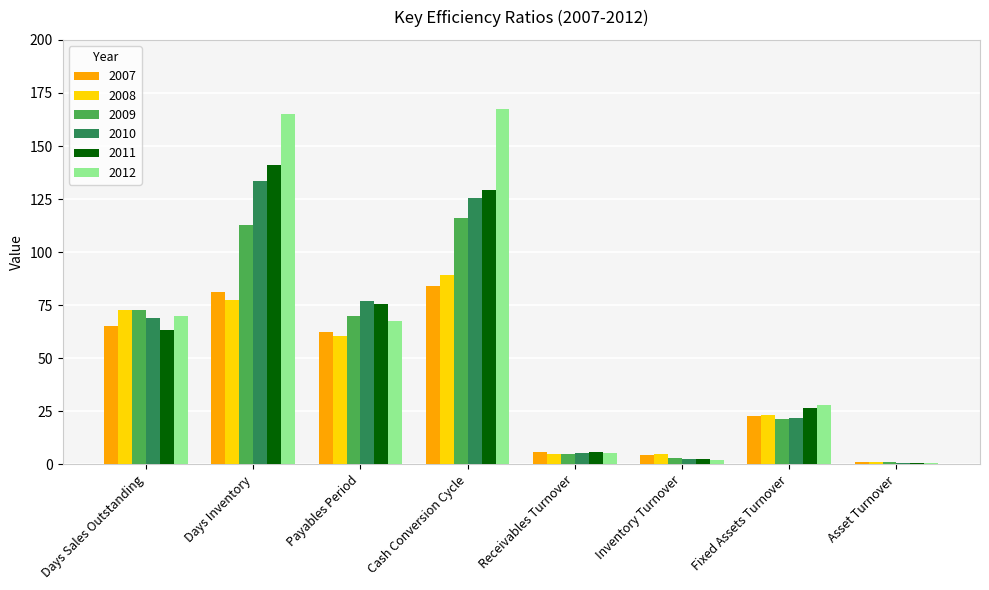

What is the highest value of the 2011 series?

141.1